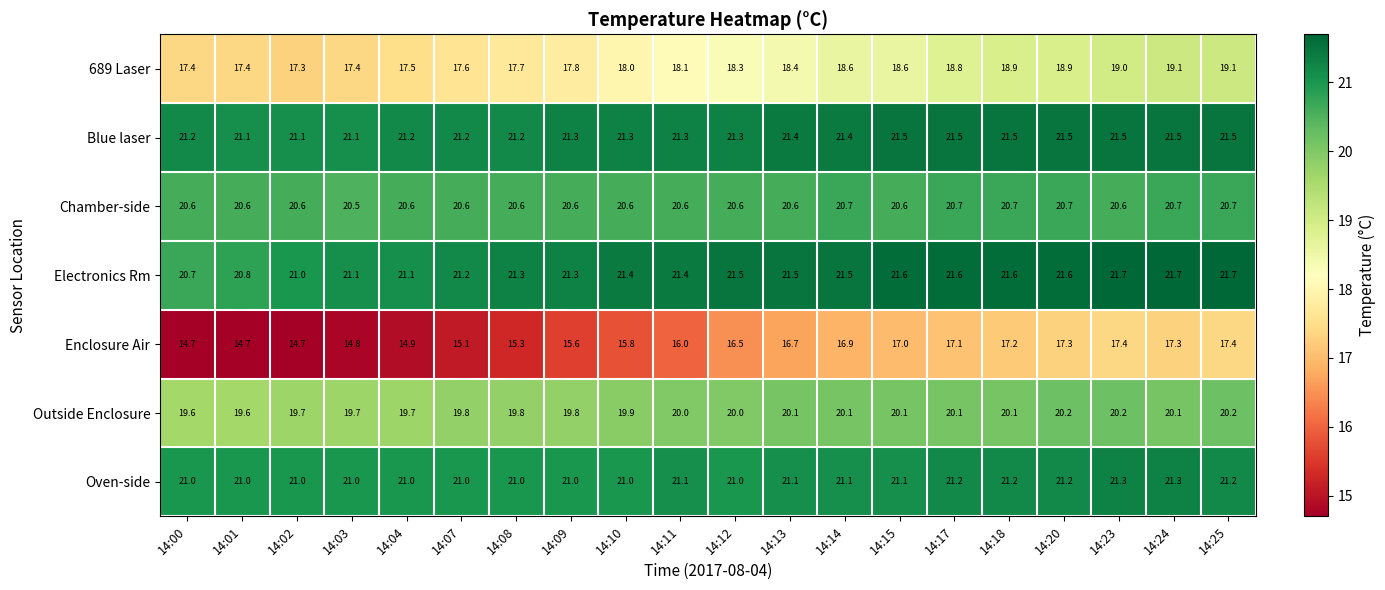

What is the difference between the maximum and second lowest values in the Blue laser series?

0.4